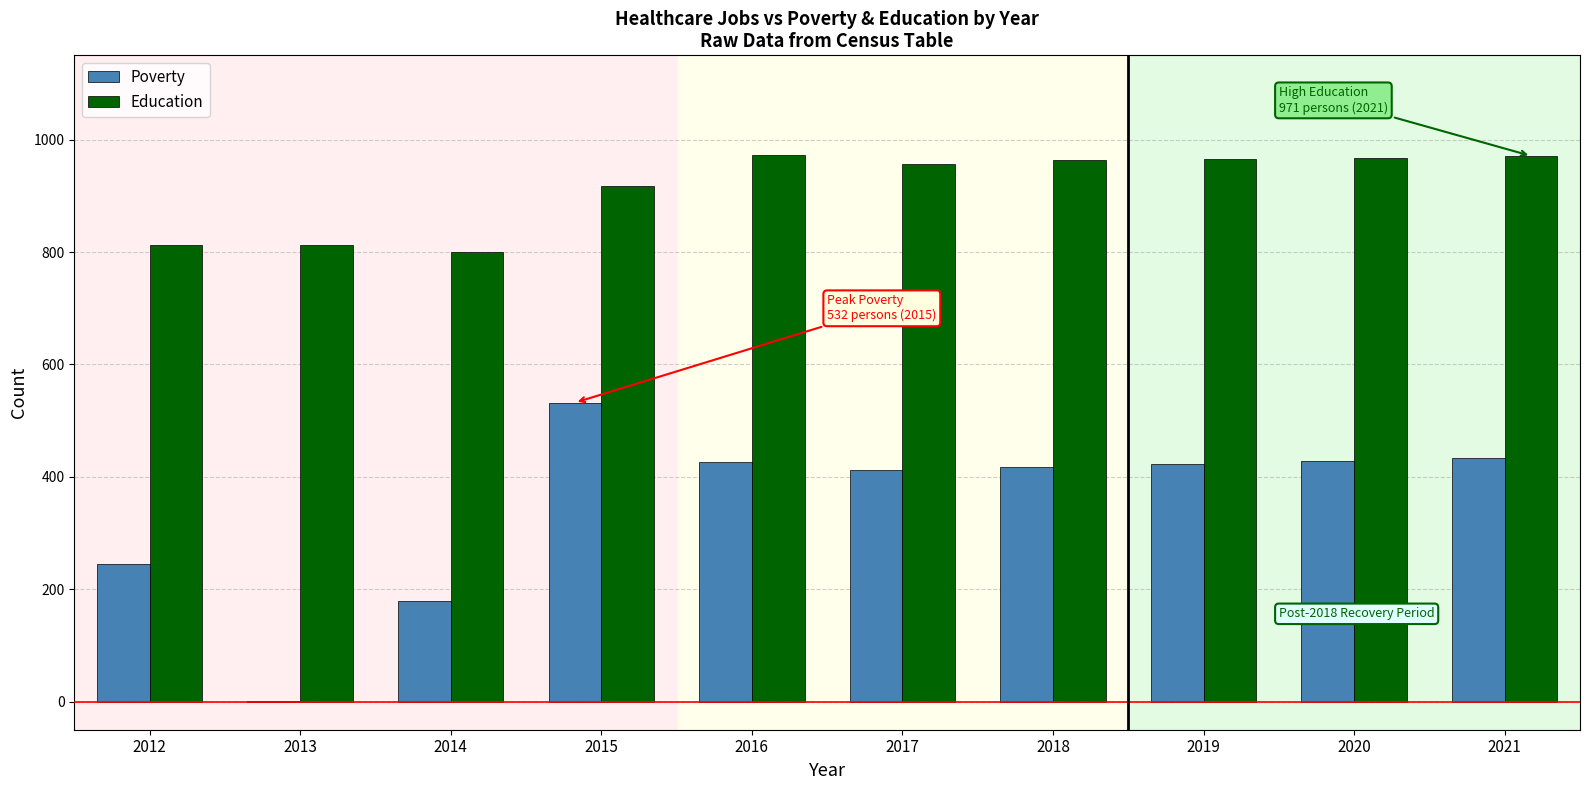

What is the average value of the Poverty series?

350